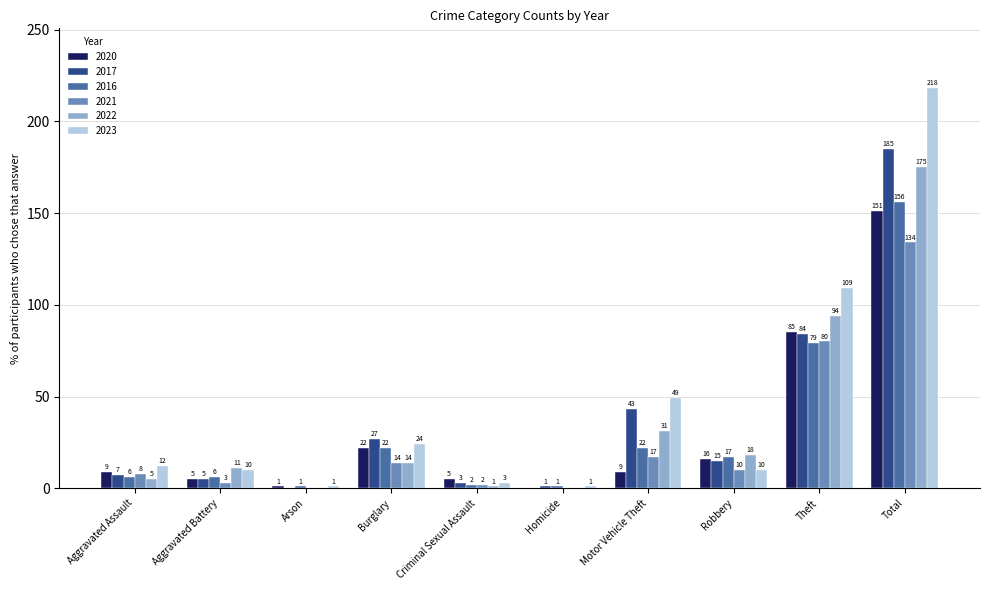

What is the difference between the 2020 values at Total and Robbery?

135